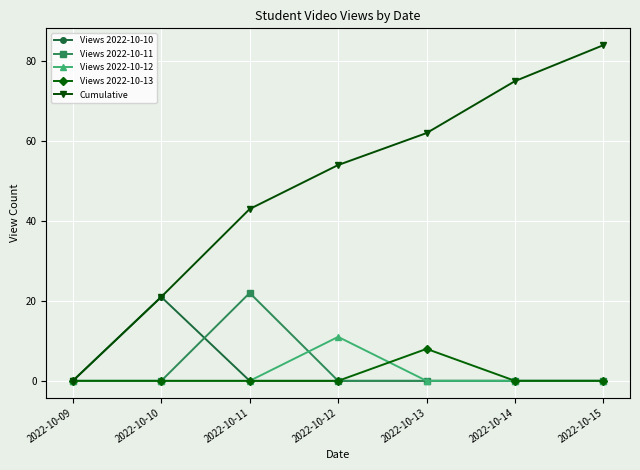

What is the difference between the highest and lowest values at 2022-10-10?

21